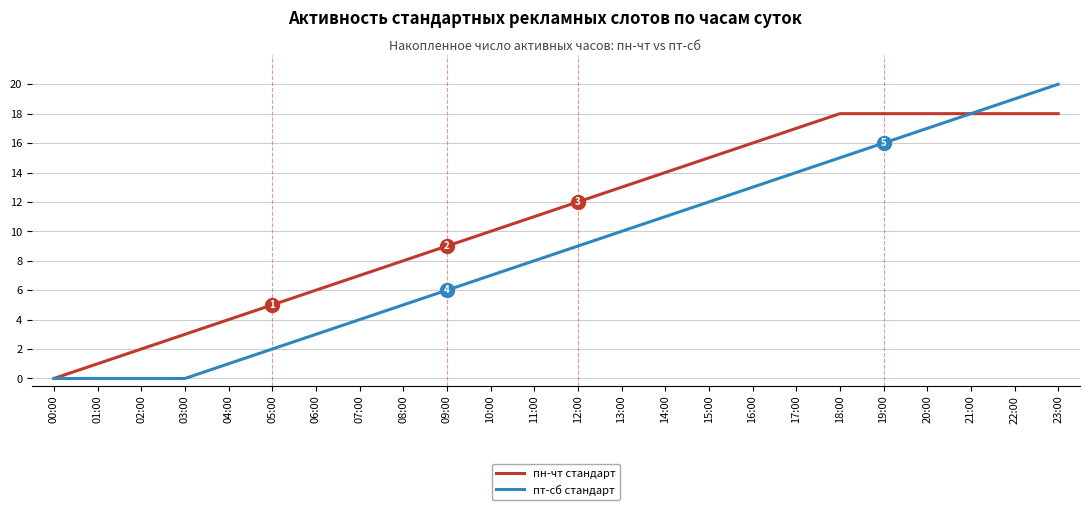

What is the average value of the пт-сб стандарт series?

9